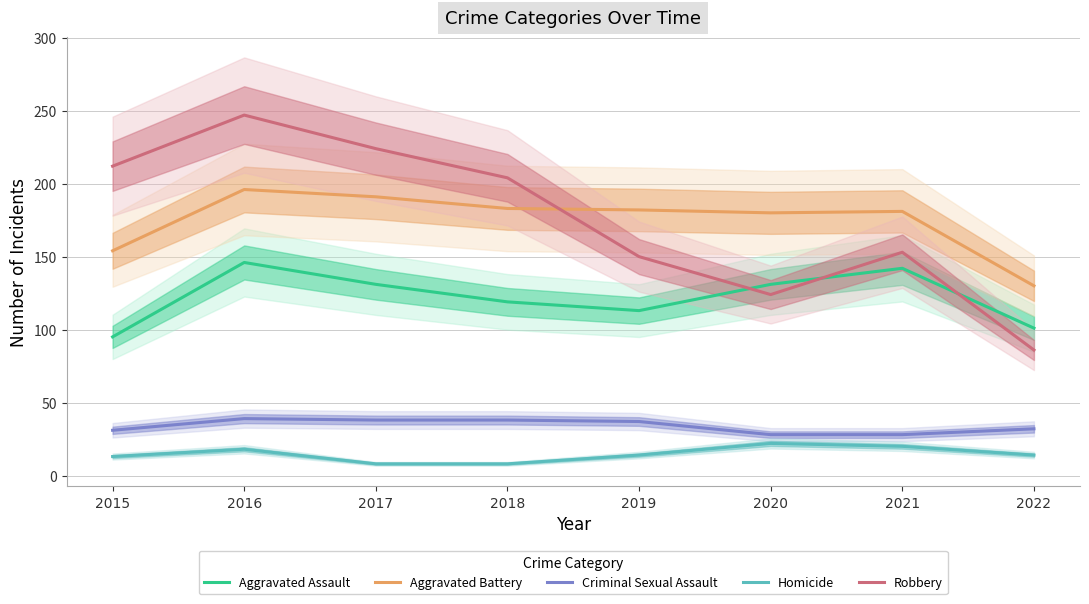

The Robbery series shows 81 at 2018. True or false?

False